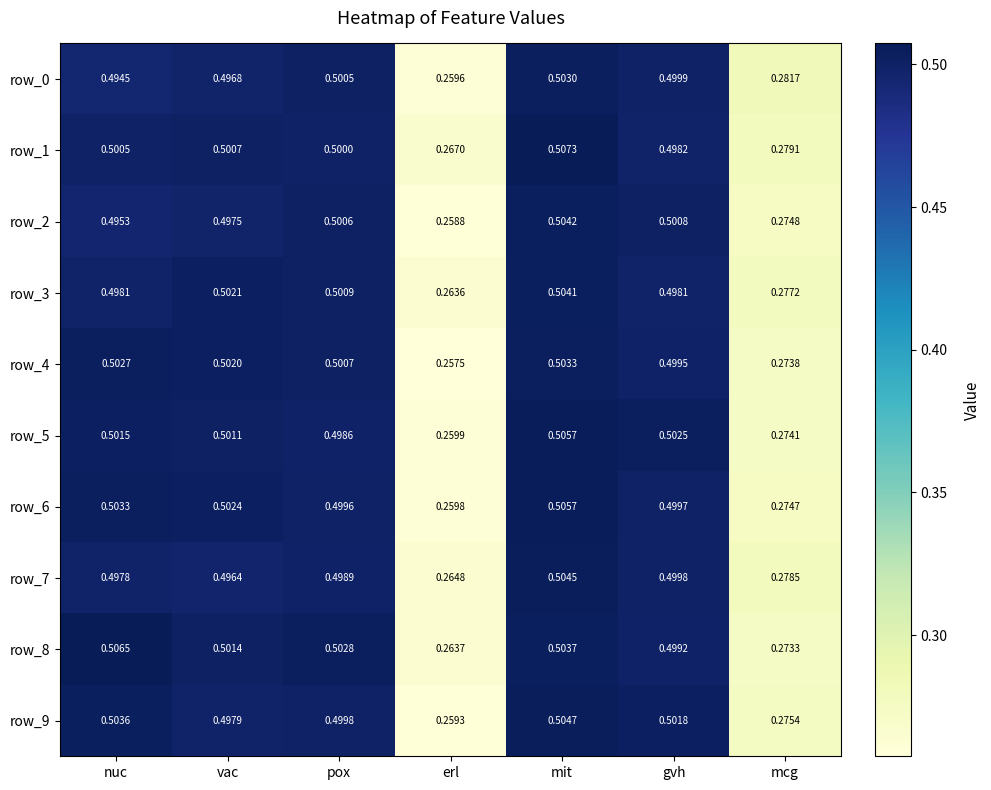

At which label does row_6 reach its peak?

mit